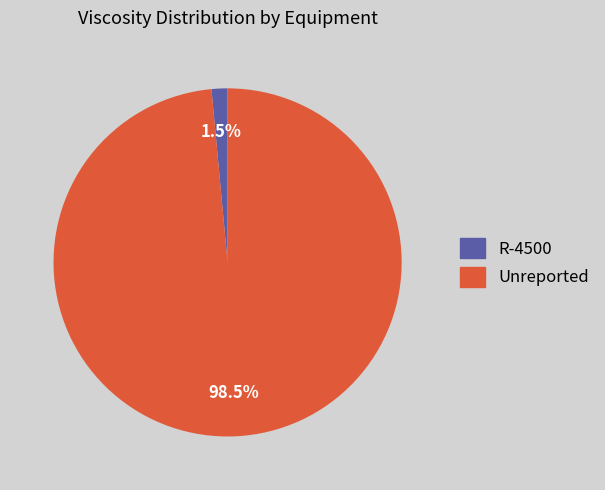

Is there any slice that represents more than half of the pie?

Yes